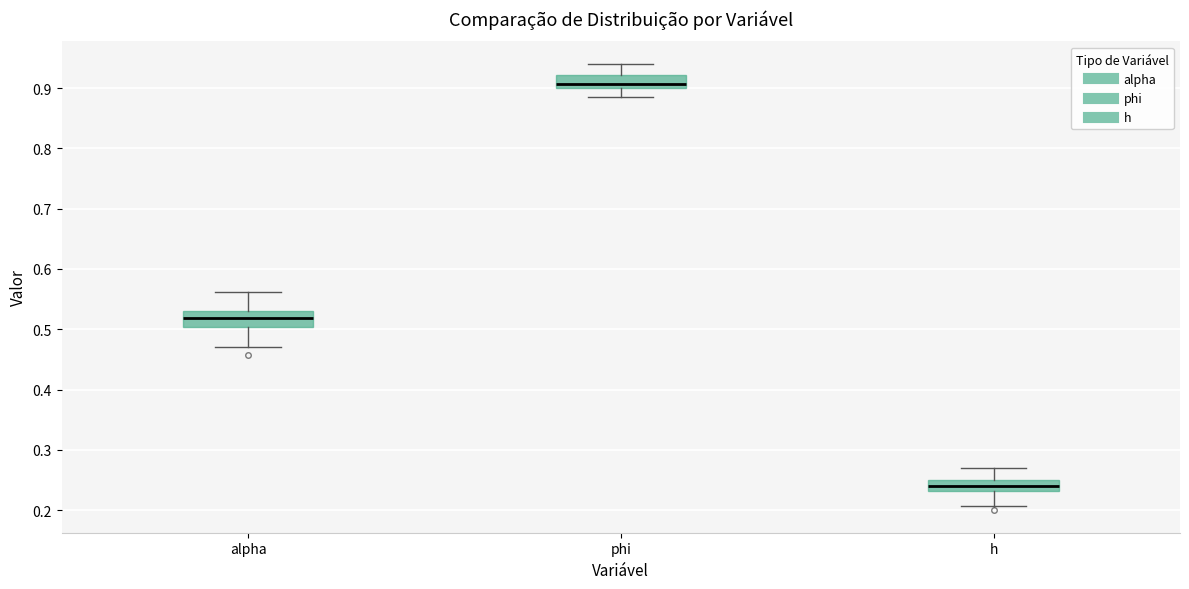

Reading left to right, transcribe this box plot: for each box, give where its median line is, the range the box spans, and where its two whiskers end, as read against the y-axis. The values are not printed on the chart, so give them approximately, as read against the axis.

alpha: median 0.52, box 0.50 to 0.53, whiskers 0.47 to 0.56
phi: median 0.91, box 0.90 to 0.92, whiskers 0.88 to 0.94
h: median 0.24, box 0.23 to 0.25, whiskers 0.21 to 0.27